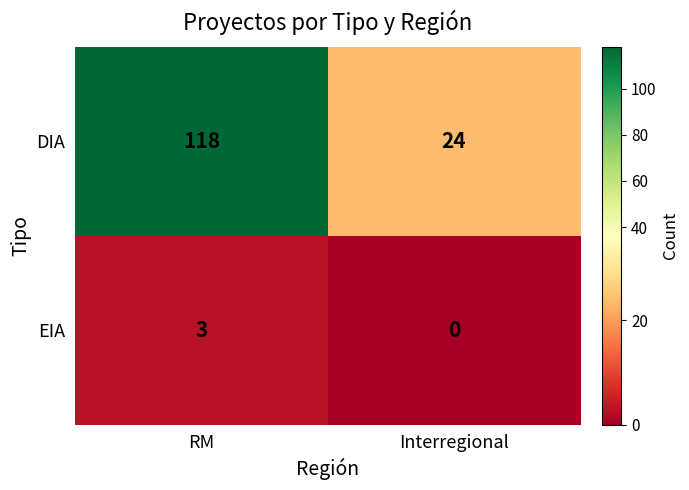

Is it true that EIA equals 5 at RM?

False